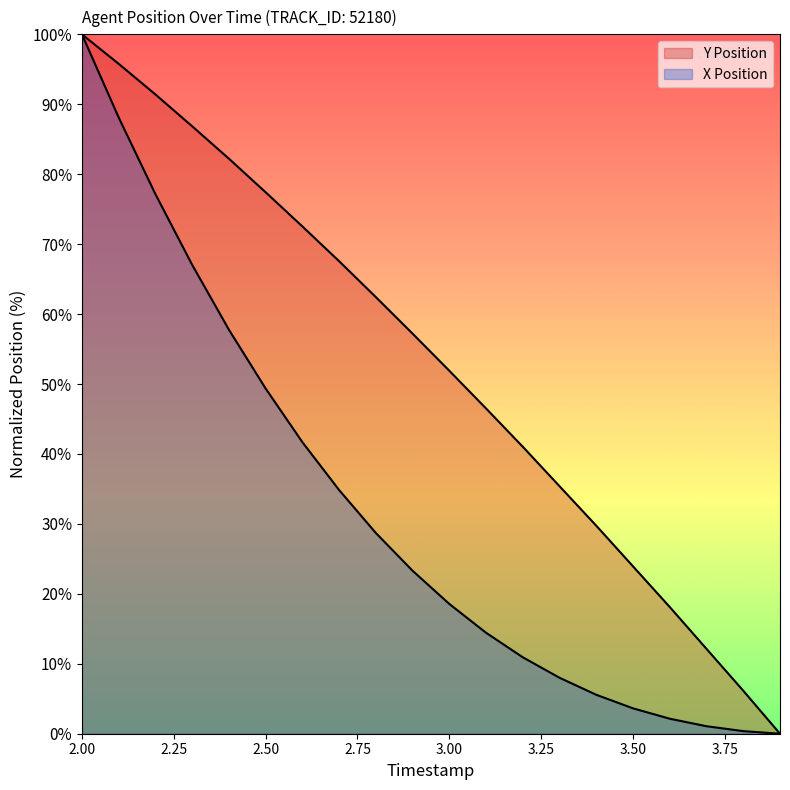

How many data points in Y Position are above 57?

10